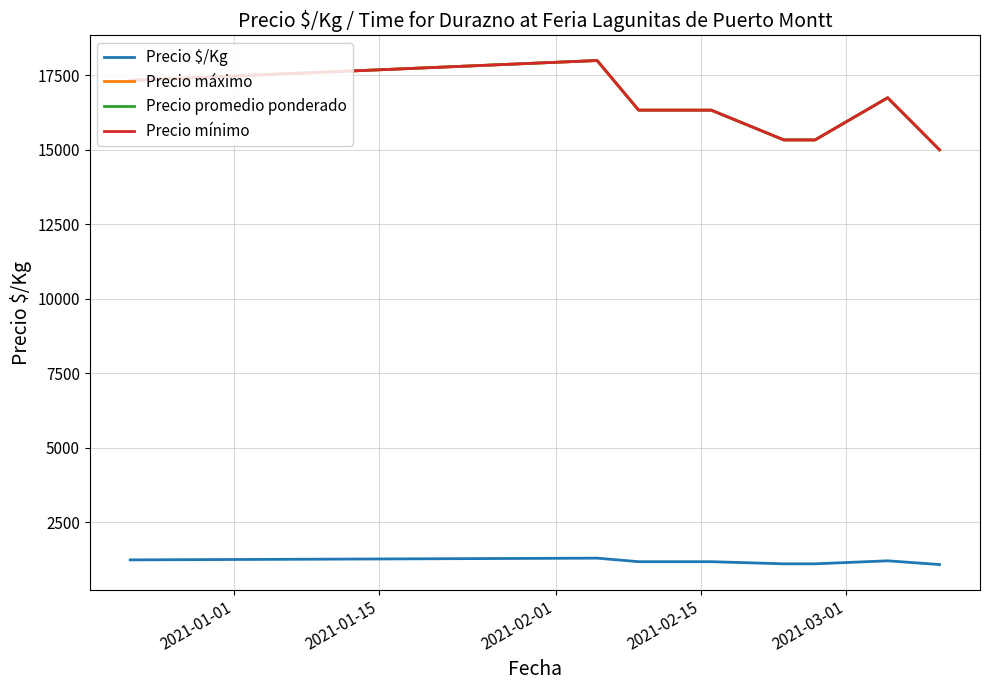

Is this an area chart (filled region under the line)?

No